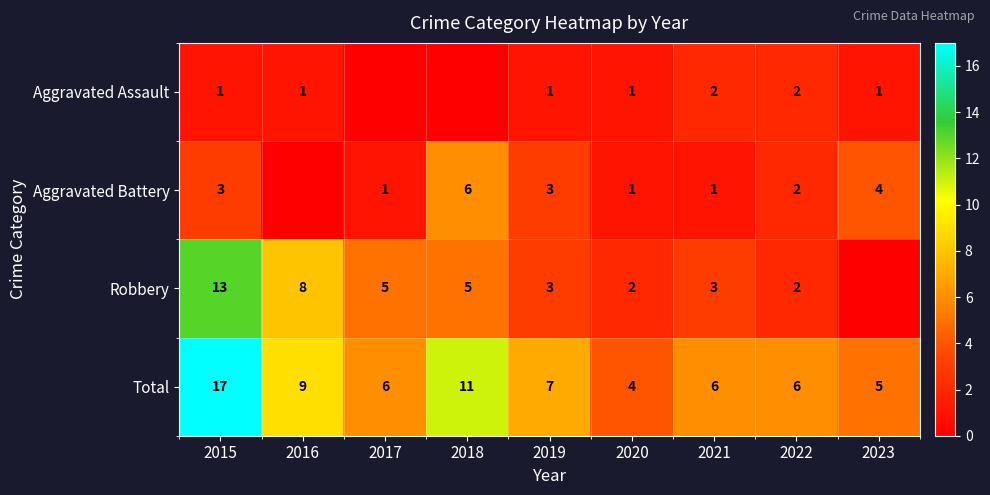

What is the spread (max minus min) of values at 2019?

6